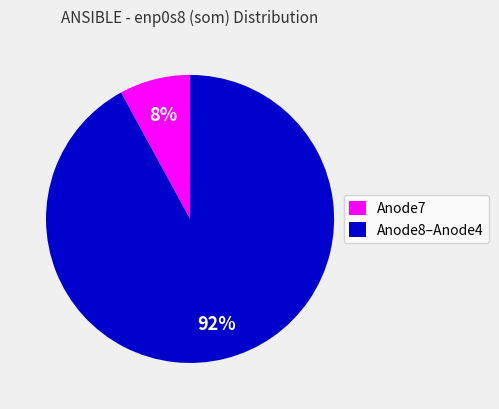

Between Anode7 and Anode8–Anode4, which is larger?

Anode8–Anode4